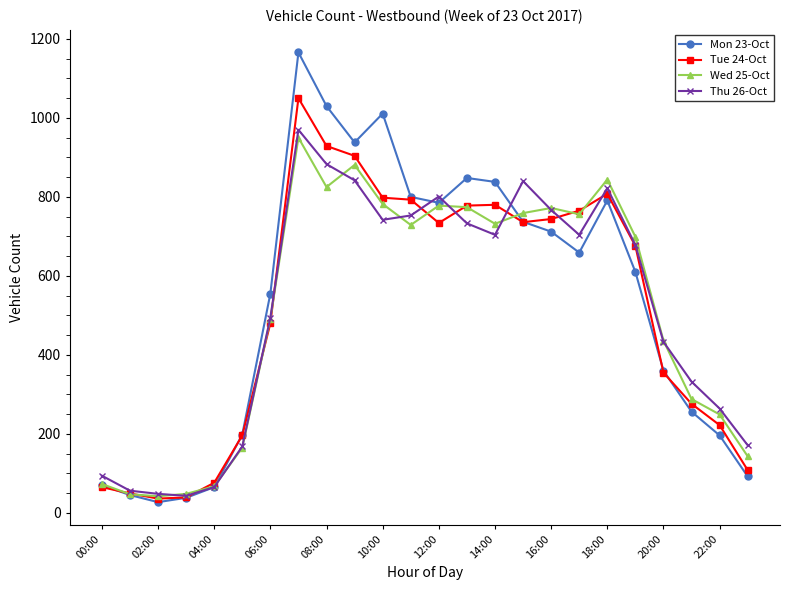

What is the smallest value displayed?

27